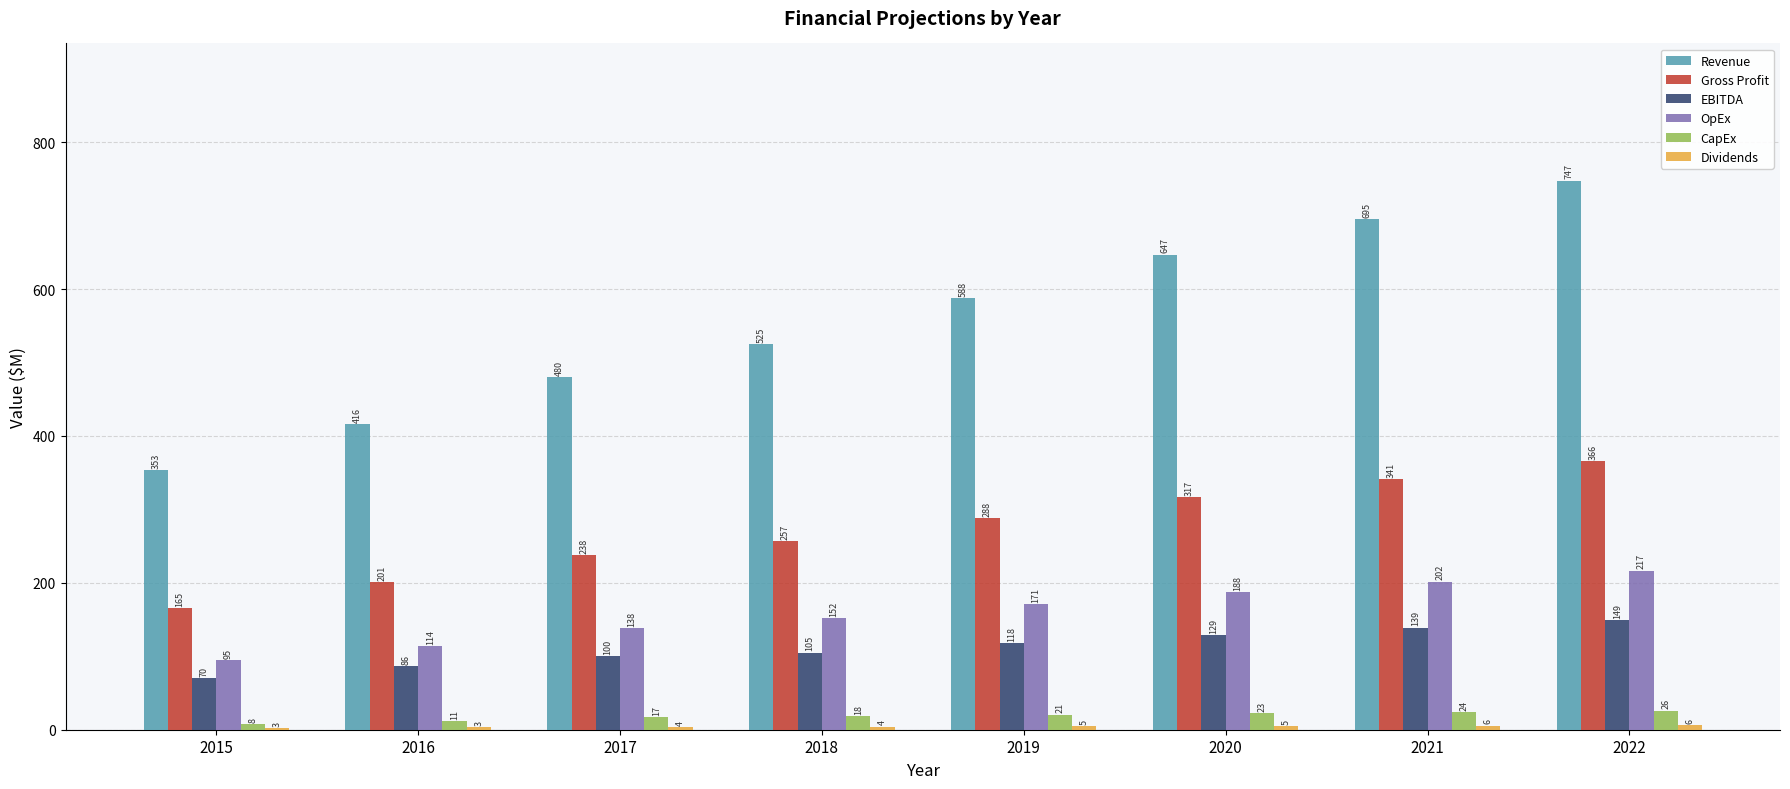

How many values in the OpEx series exceed 170?

4